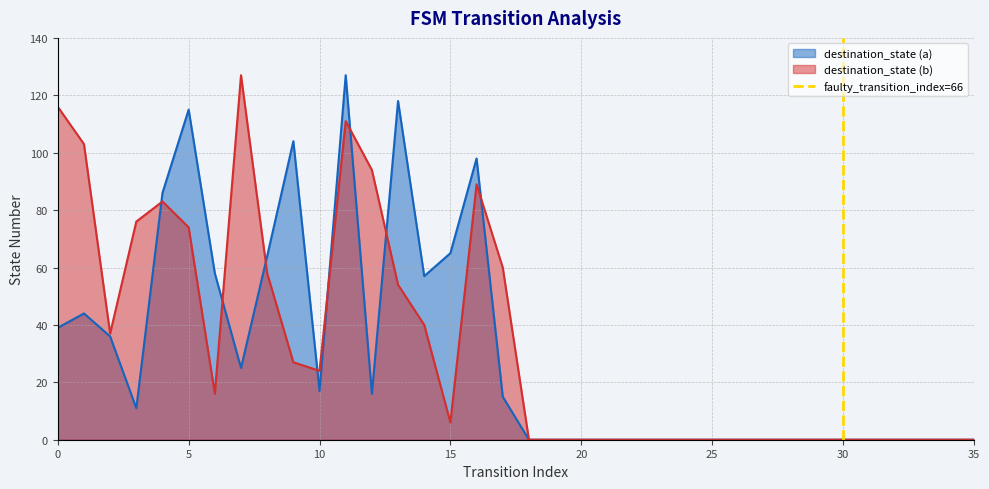

The value of destination_state (a) at 35 is 80. True or false?

False